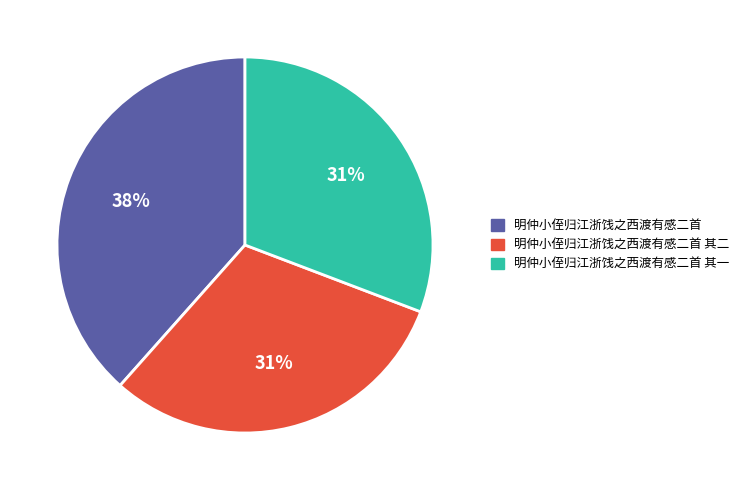

Is there any slice that represents more than half of the pie?

No